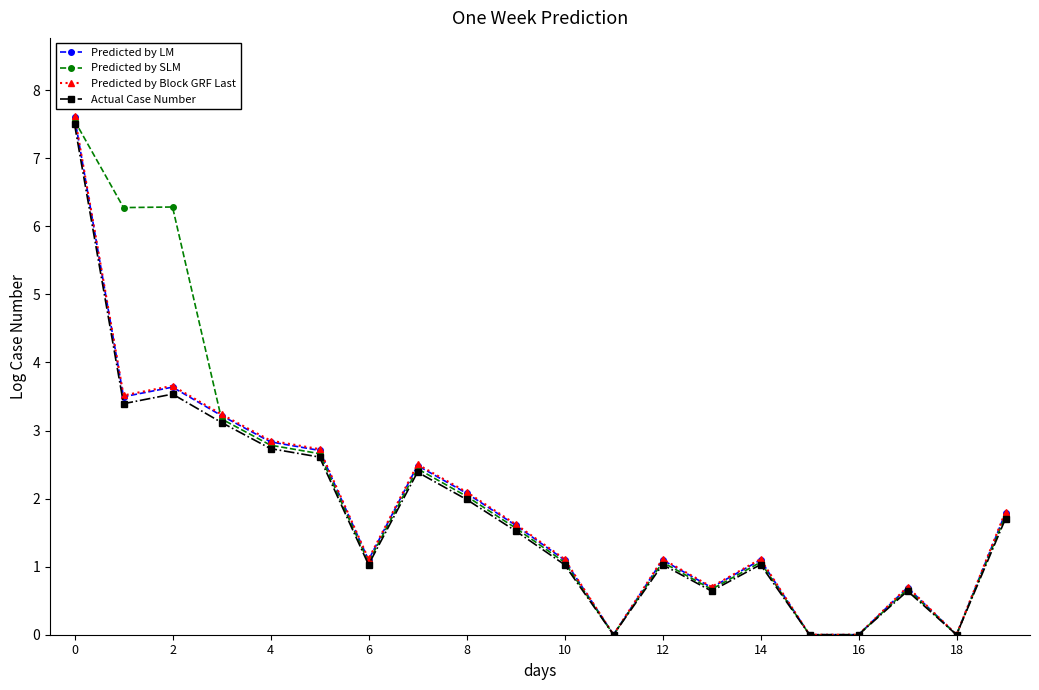

How many data points in Predicted by SLM are above 1?

14